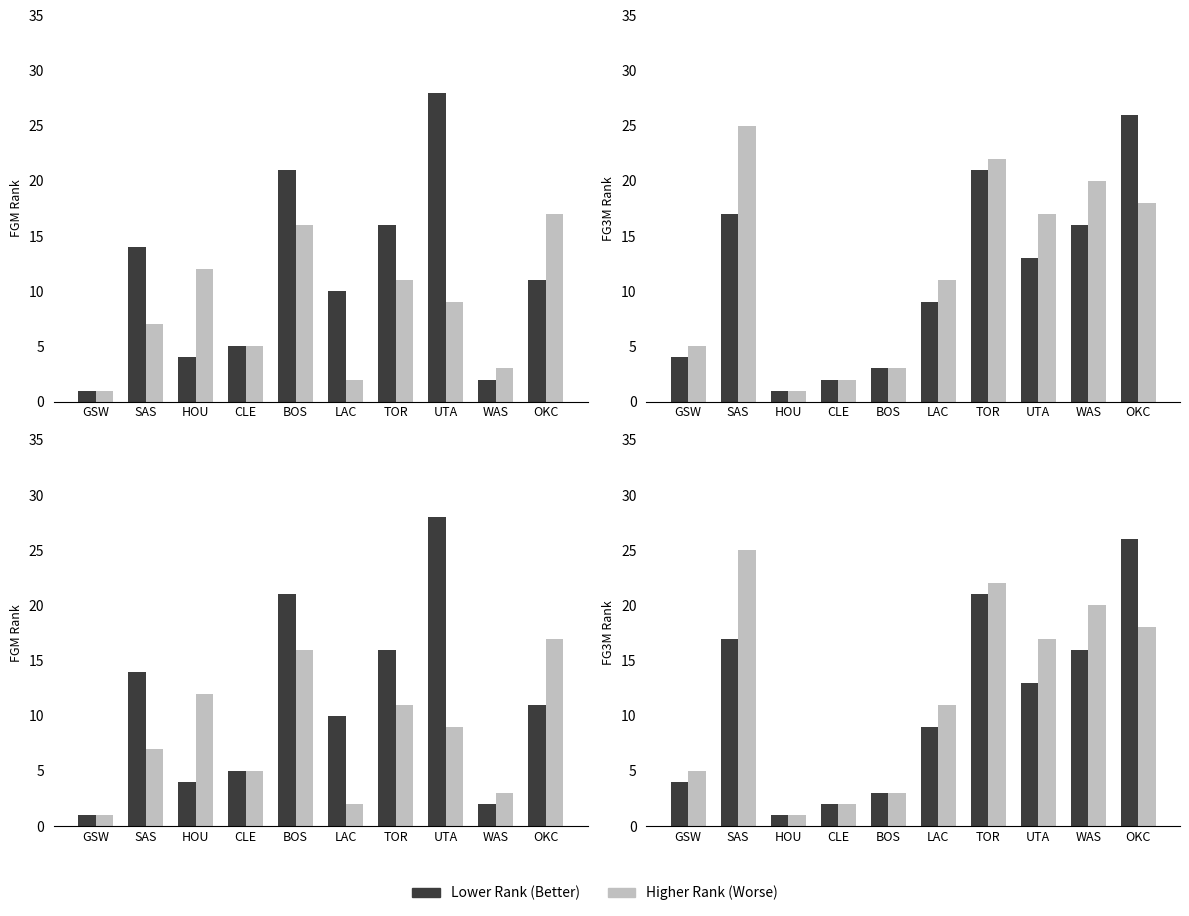

At which category does the chart reach its minimum across all series?

GSW